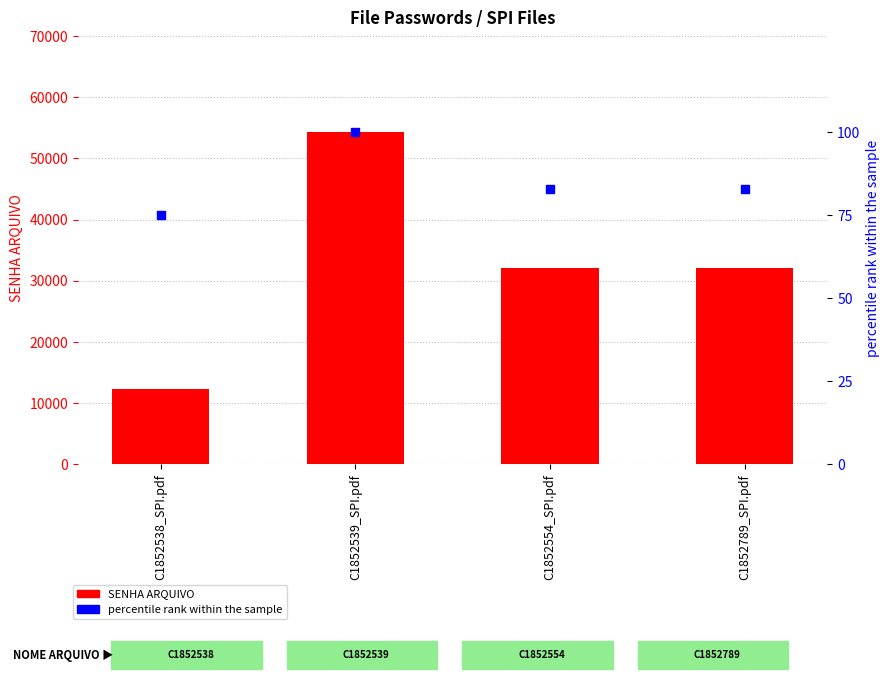

Which series contains the highest Y value?

SENHA ARQUIVO